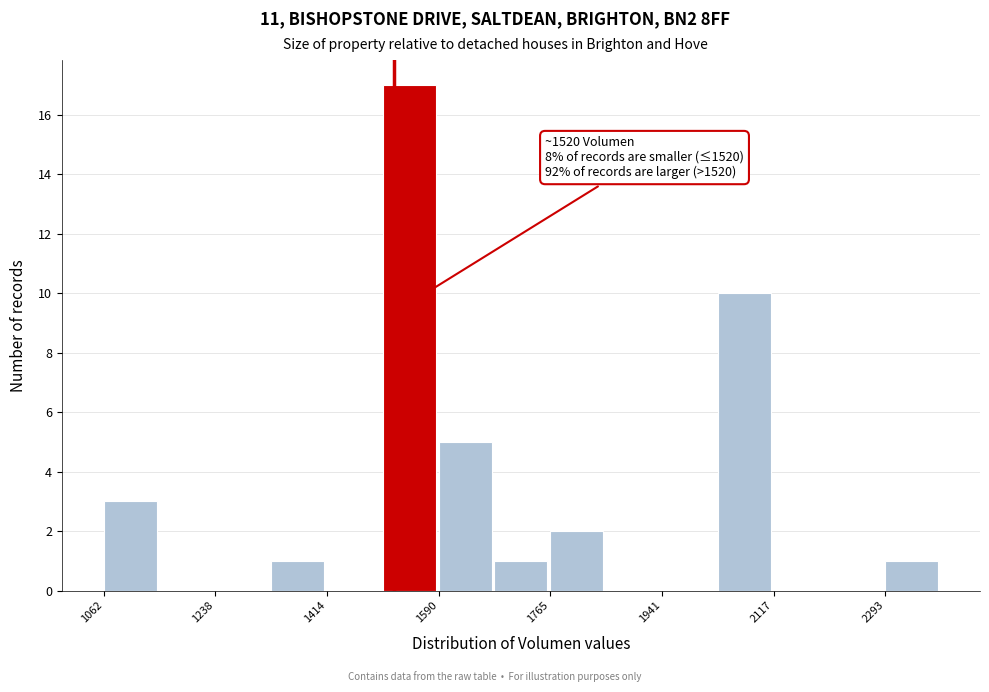

Over which range of the x-axis is the bar tallest?

1500 to 1580